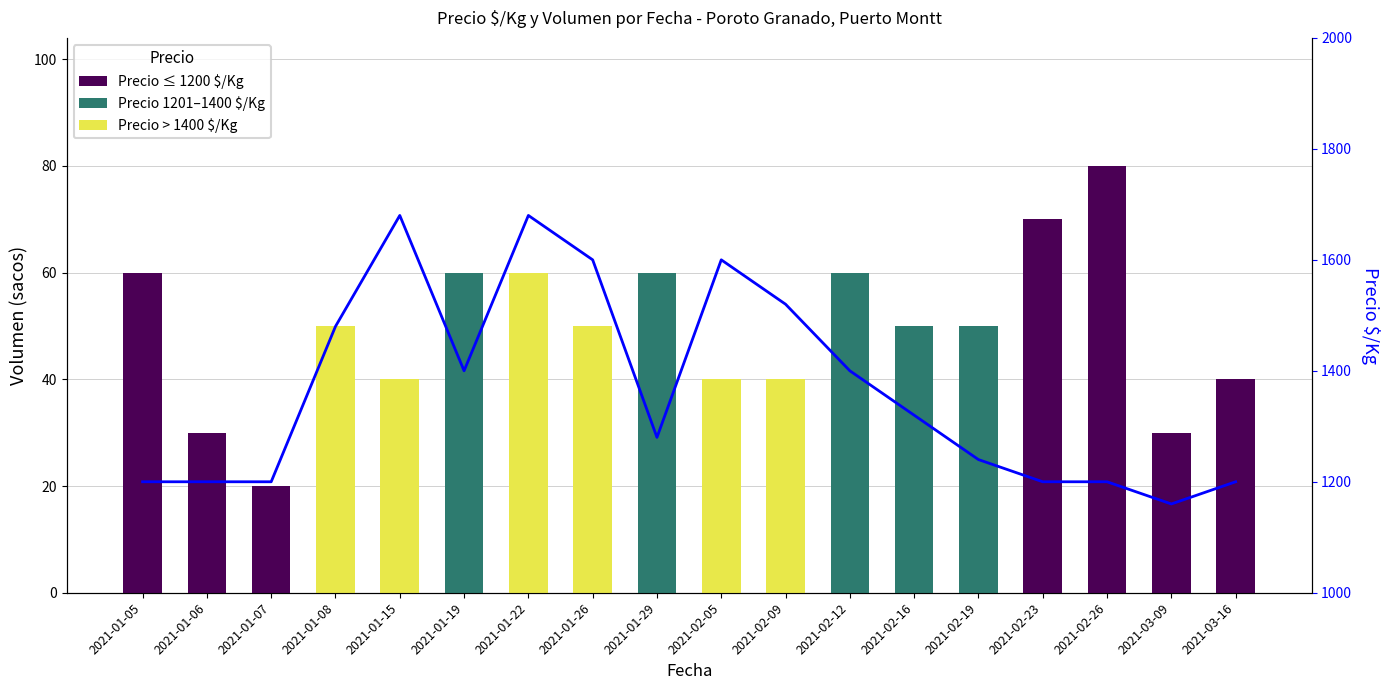

Reading left to right, what are all the values shown in this chart?

Precio ≤ 1200 $/Kg: 2021-01-05=60	2021-01-06=30	2021-01-07=20	2021-01-08=0	2021-01-15=0	2021-01-19=0	2021-01-22=0	2021-01-26=0	2021-01-29=0	2021-02-05=0	2021-02-09=0	2021-02-12=0	2021-02-16=0	2021-02-19=0	2021-02-23=70	2021-02-26=80	2021-03-09=30	2021-03-16=40
Precio 1201–1400 $/Kg: 2021-01-05=0	2021-01-06=0	2021-01-07=0	2021-01-08=0	2021-01-15=0	2021-01-19=60	2021-01-22=0	2021-01-26=0	2021-01-29=60	2021-02-05=0	2021-02-09=0	2021-02-12=60	2021-02-16=50	2021-02-19=50	2021-02-23=0	2021-02-26=0	2021-03-09=0	2021-03-16=0
Precio > 1400 $/Kg: 2021-01-05=0	2021-01-06=0	2021-01-07=0	2021-01-08=50	2021-01-15=40	2021-01-19=0	2021-01-22=60	2021-01-26=50	2021-01-29=0	2021-02-05=40	2021-02-09=40	2021-02-12=0	2021-02-16=0	2021-02-19=0	2021-02-23=0	2021-02-26=0	2021-03-09=0	2021-03-16=0
Precio $/Kg (línea): 2021-01-05=1200	2021-01-06=1200	2021-01-07=1200	2021-01-08=1480	2021-01-15=1680	2021-01-19=1400	2021-01-22=1680	2021-01-26=1600	2021-01-29=1280	2021-02-05=1600	2021-02-09=1520	2021-02-12=1400	2021-02-16=1320	2021-02-19=1240	2021-02-23=1200	2021-02-26=1200	2021-03-09=1160	2021-03-16=1200